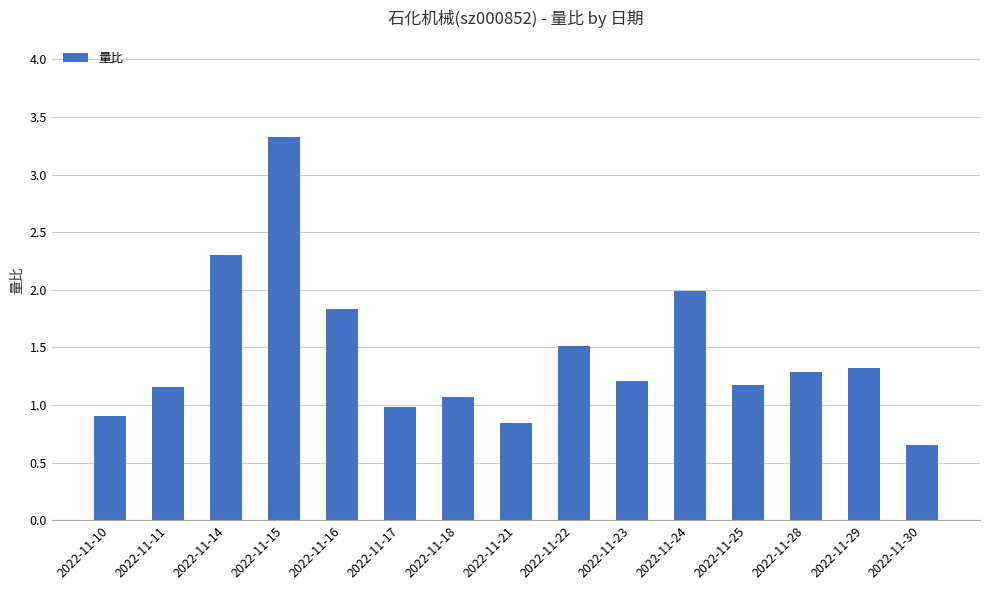

Is it true that the value at 2022-11-21 is 0.3?

False